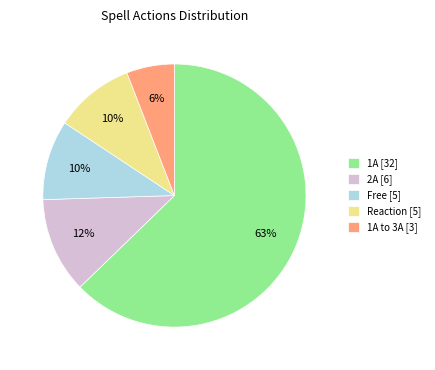

Between Free [5] and 1A to 3A [3], which is larger?

Free [5]